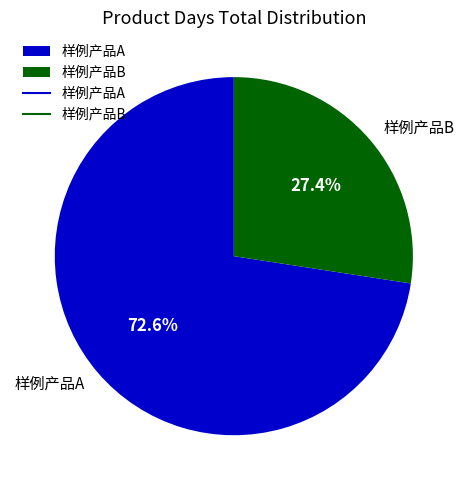

What portion of the pie excludes 样例产品B?

72.6%